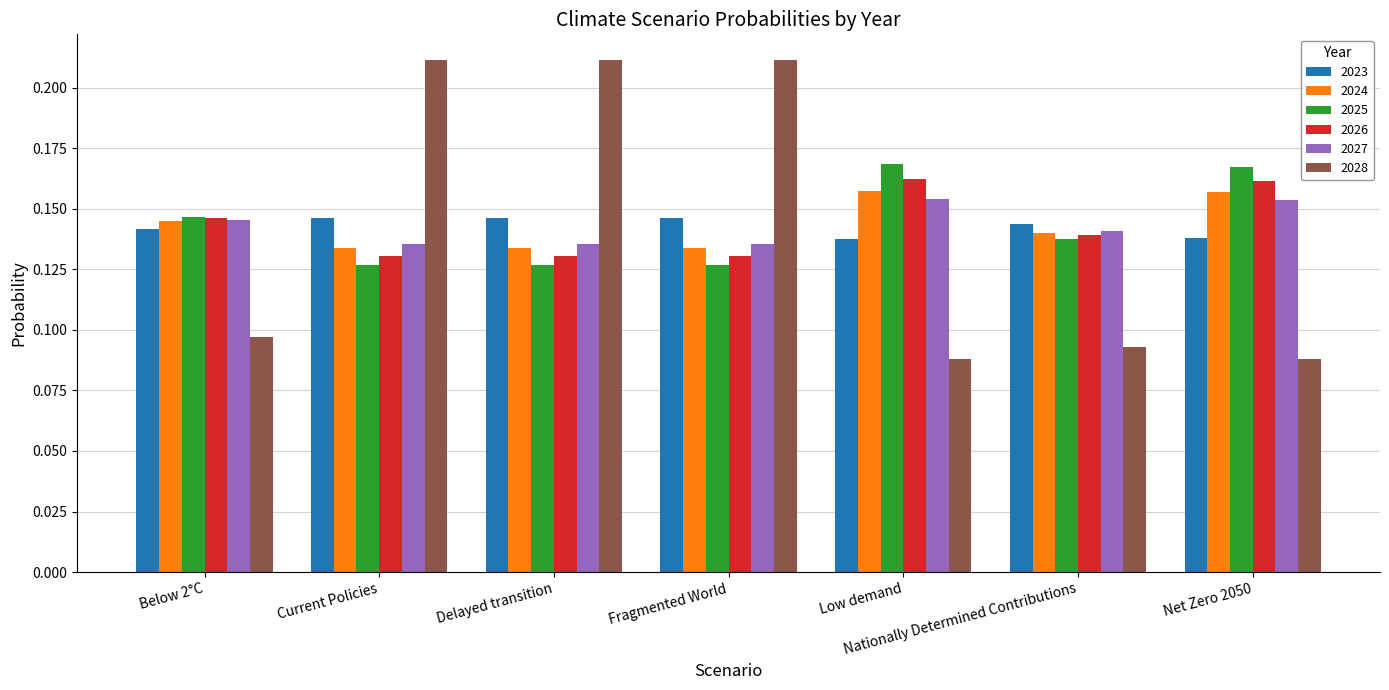

Count the 2028 values in the range 0 to 1.

7